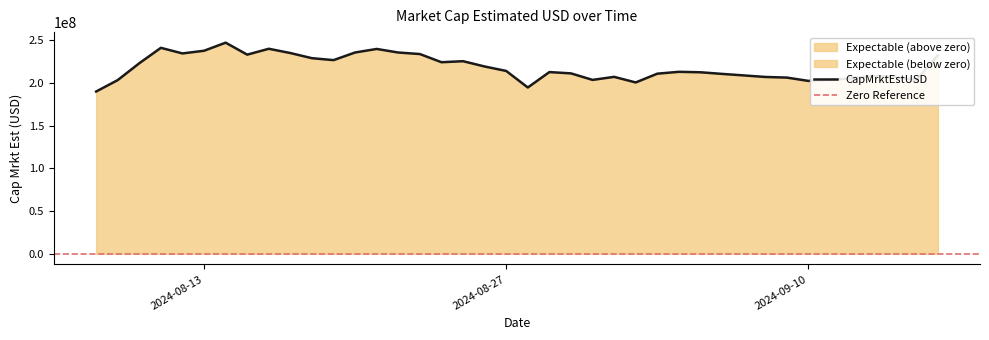

Does the chart have visible grid lines?

No